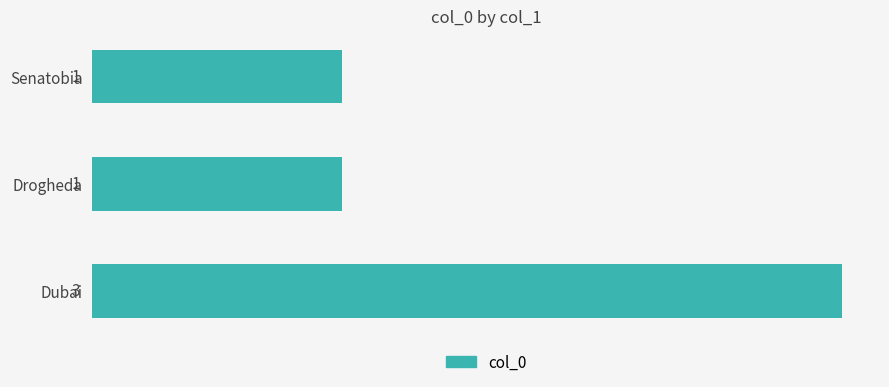

The chart shows a value of 1 at Senatobia. True or false?

True